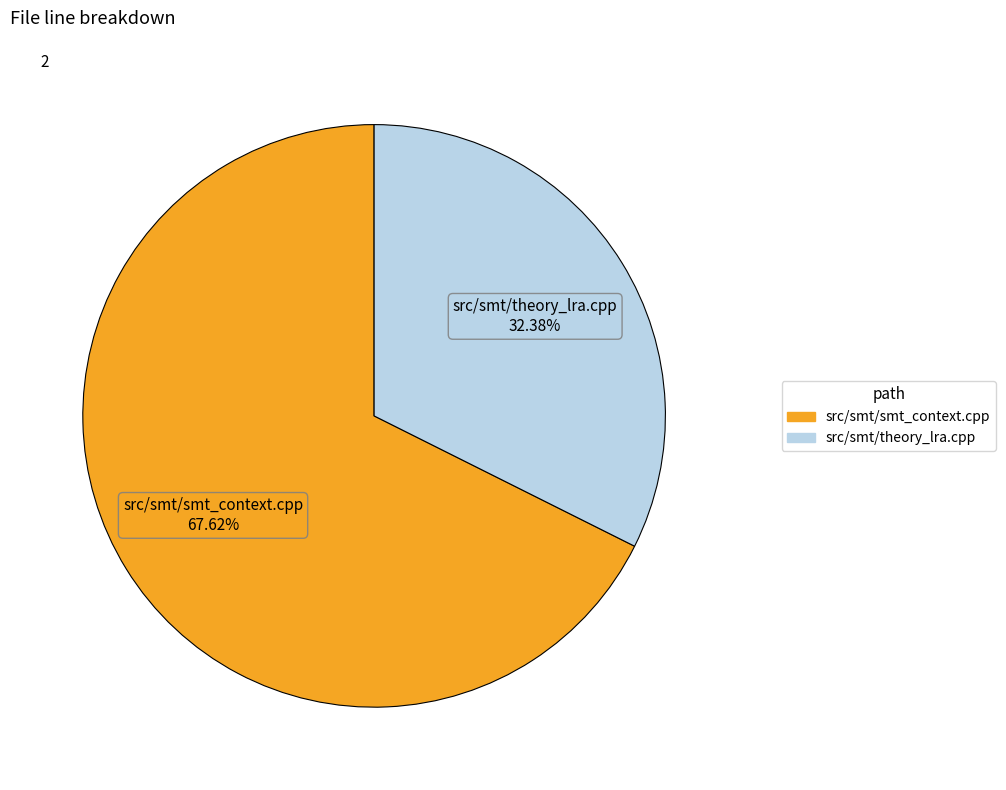

Which category has the biggest portion of the pie?

src/smt/smt_context.cpp